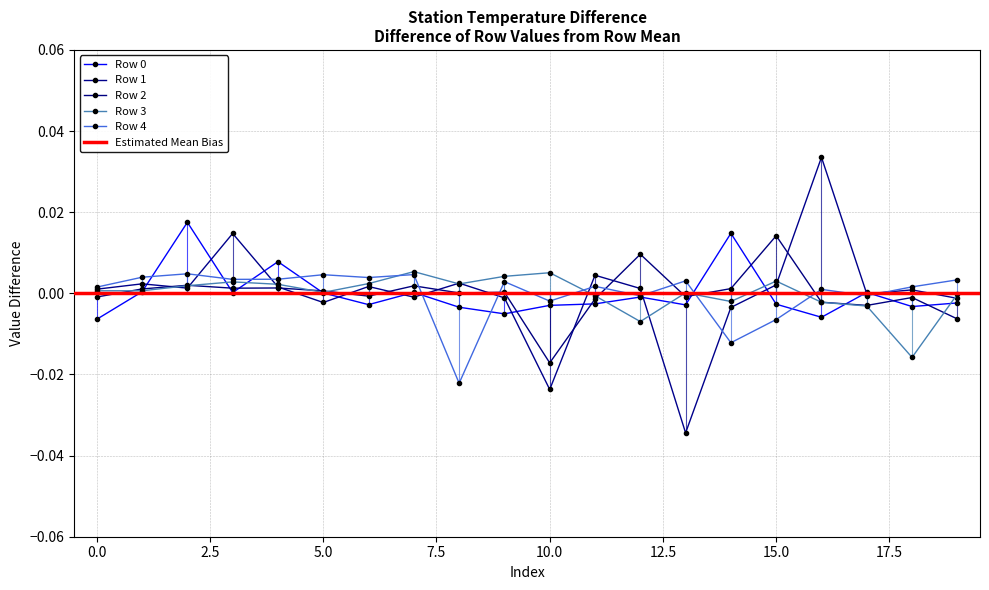

Between which two adjacent categories do Row 0 and Row 1 first intersect?

1 and 2